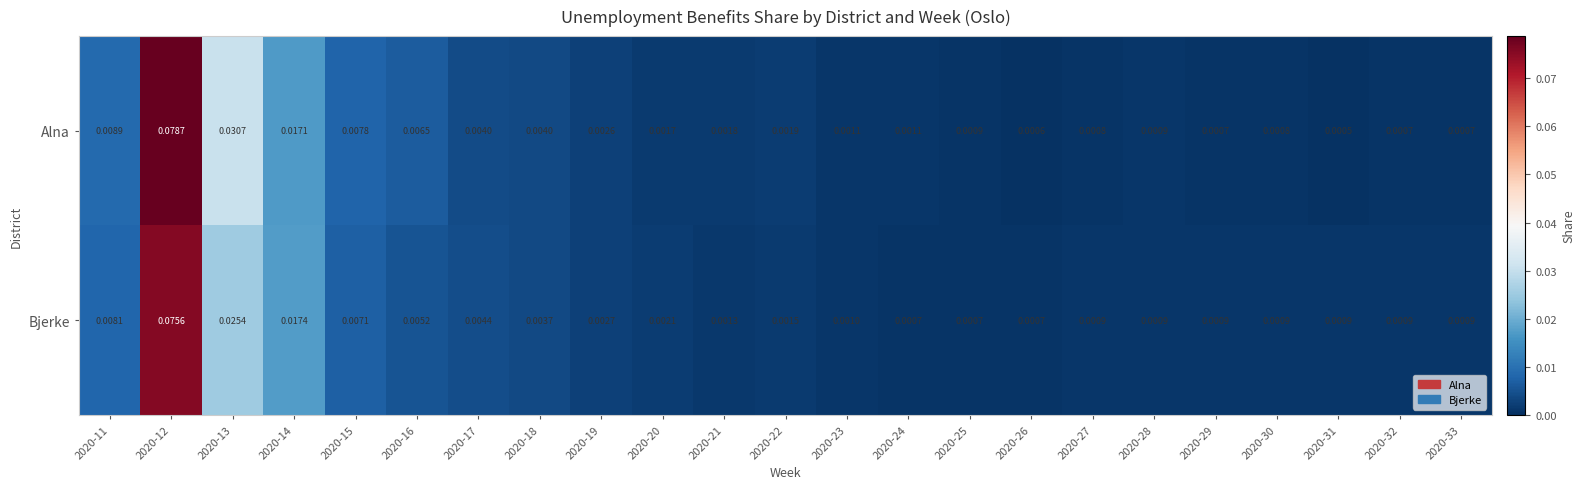

List the series in order of their peak value, highest first.

Alna, Bjerke